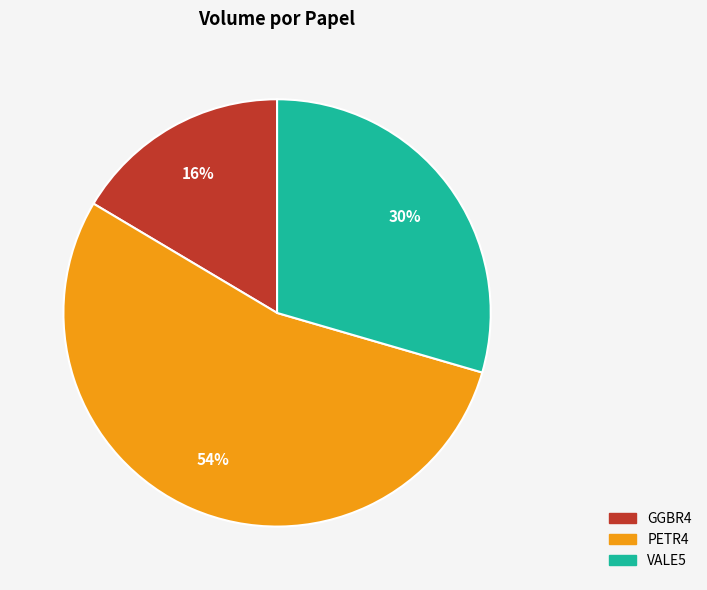

Combined, do VALE5 and GGBR4 account for over 50%?

No